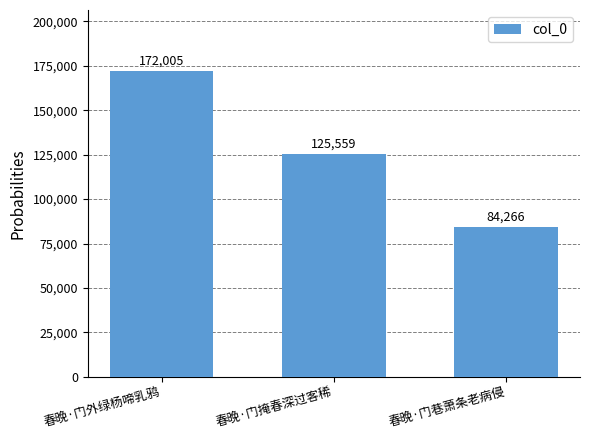

Between 春晚·门外绿杨啼乳鸦 and 春晚·门巷萧条老病侵, which is larger?

春晚·门外绿杨啼乳鸦